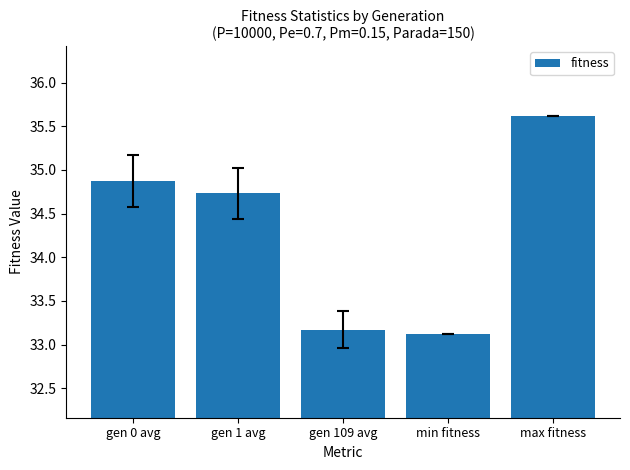

What is the sum of the values at min fitness and gen 0 avg?

68.0